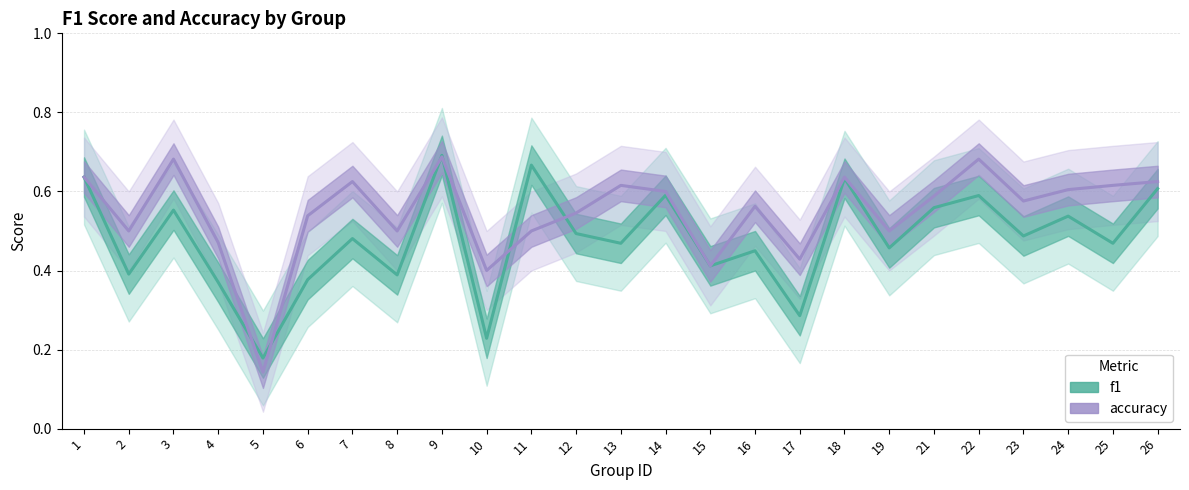

Where do f1 and accuracy first cross each other?

4 and 5